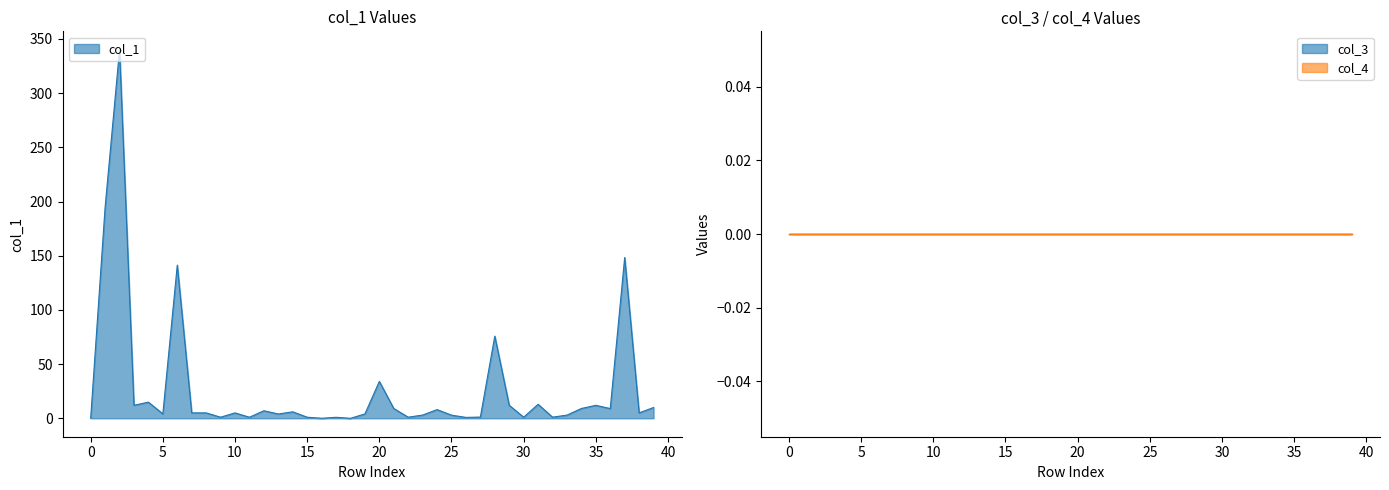

List the labels in order of col_4 value, largest first.

0, 1, 2, 3, 4, 5, 6, 7, 8, 9, 10, 11, 12, 13, 14, 15, 16, 17, 18, 19, 20, 21, 22, 23, 24, 25, 26, 27, 28, 29, 30, 31, 32, 33, 34, 35, 36, 37, 38, 39